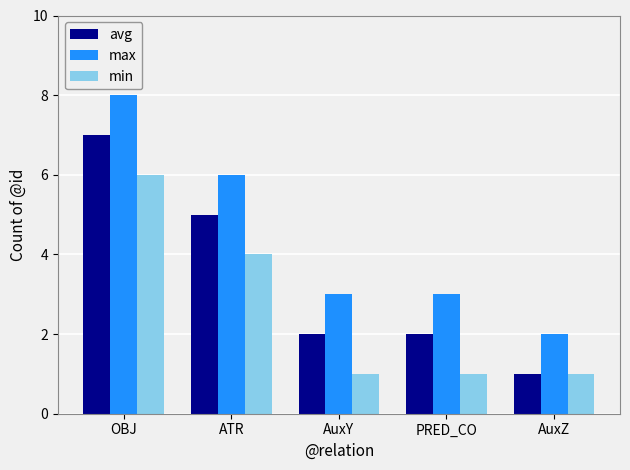

How many max values are between 3 and 6?

3